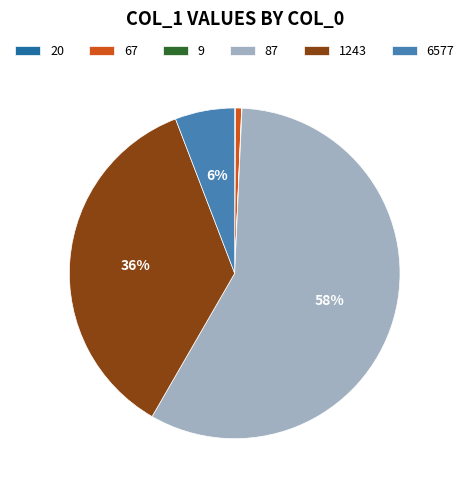

Which slice is the largest?

87